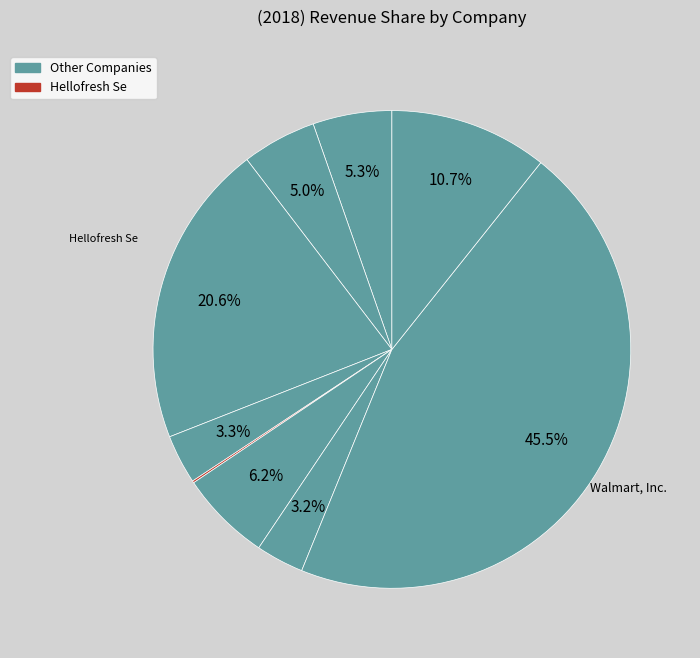

To the nearest percent, what is the average slice percentage?

11%